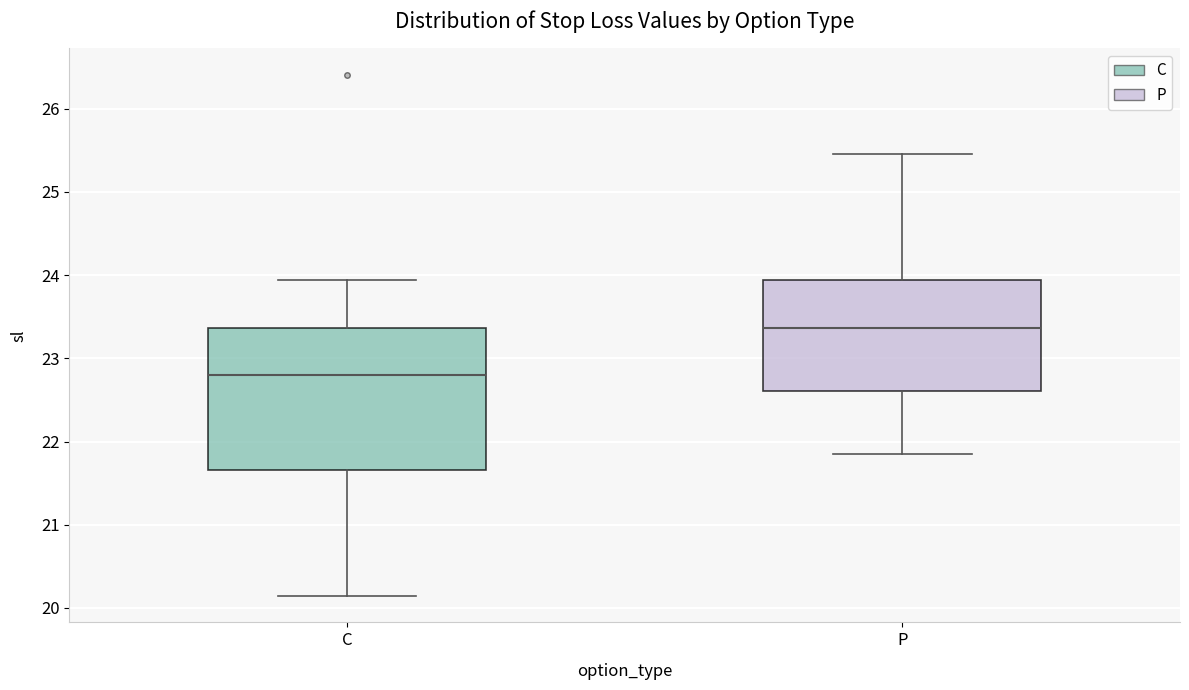

Which box has the highest median line?

P